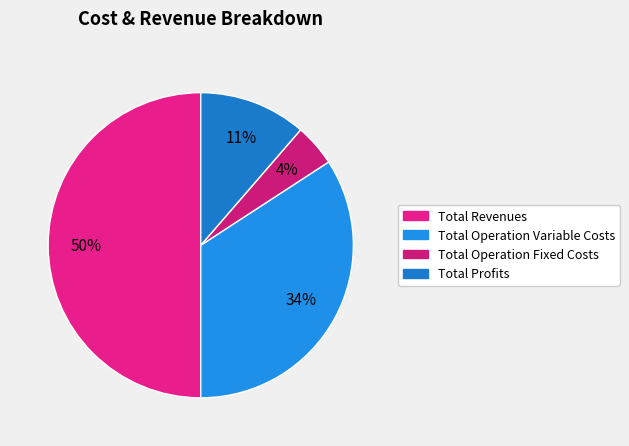

Is the sum of Total Profits and Total Operation Variable Costs greater than half?

No